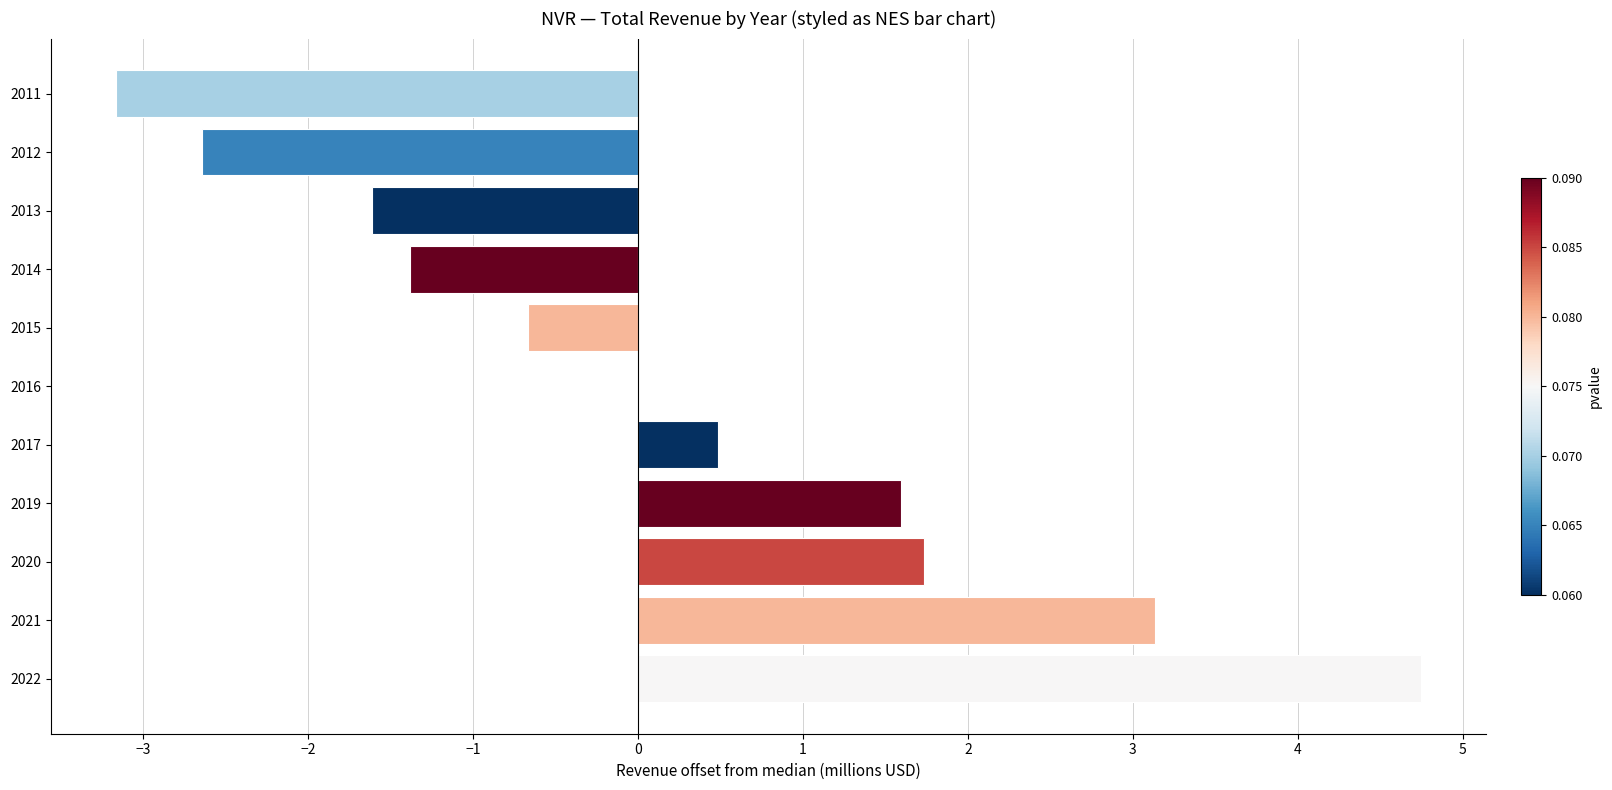

Which label corresponds to the largest value in the chart?

2022